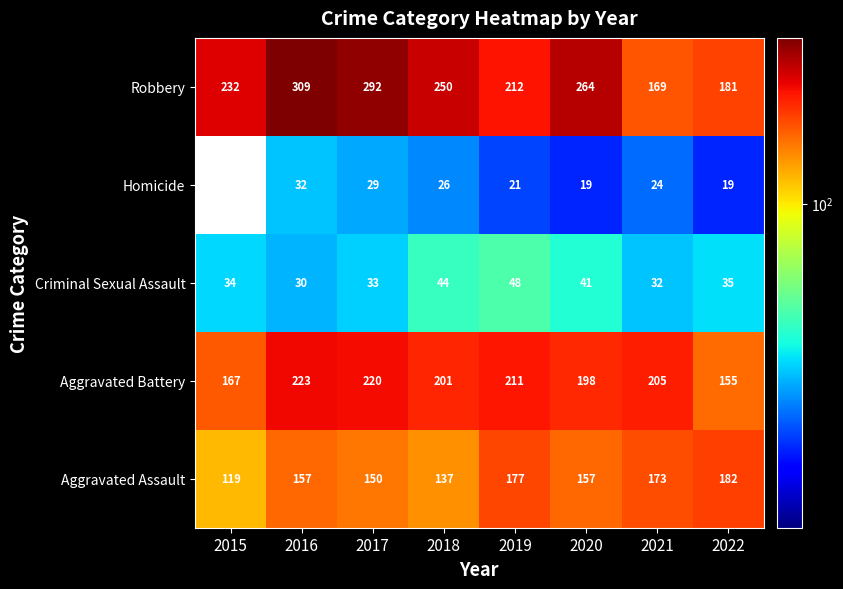

Which label corresponds to the largest value in the chart?

2016